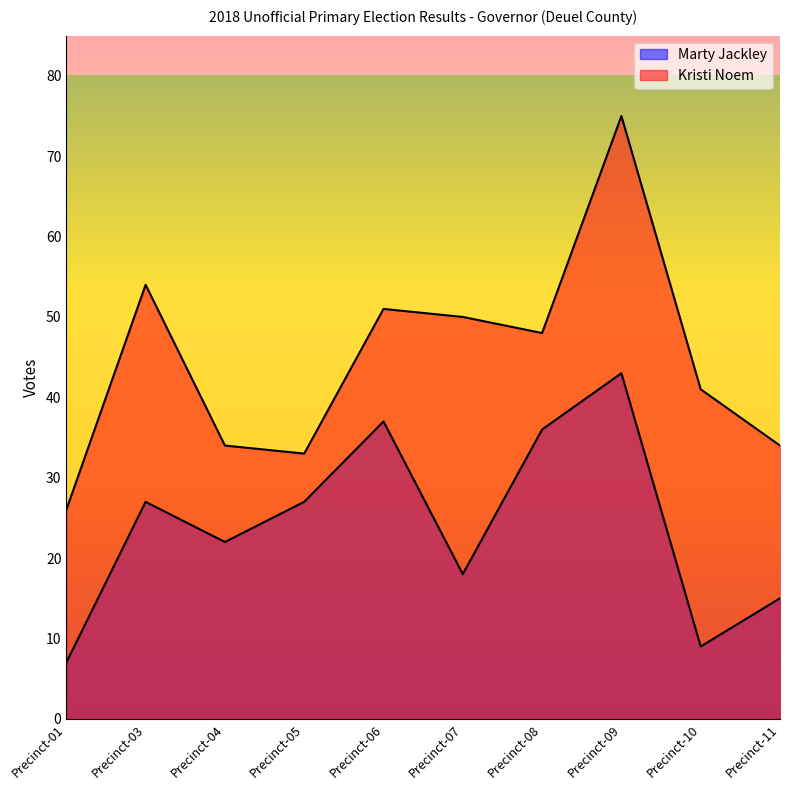

True or false: Marty Jackley and Kristi Noem intersect in this chart.

False